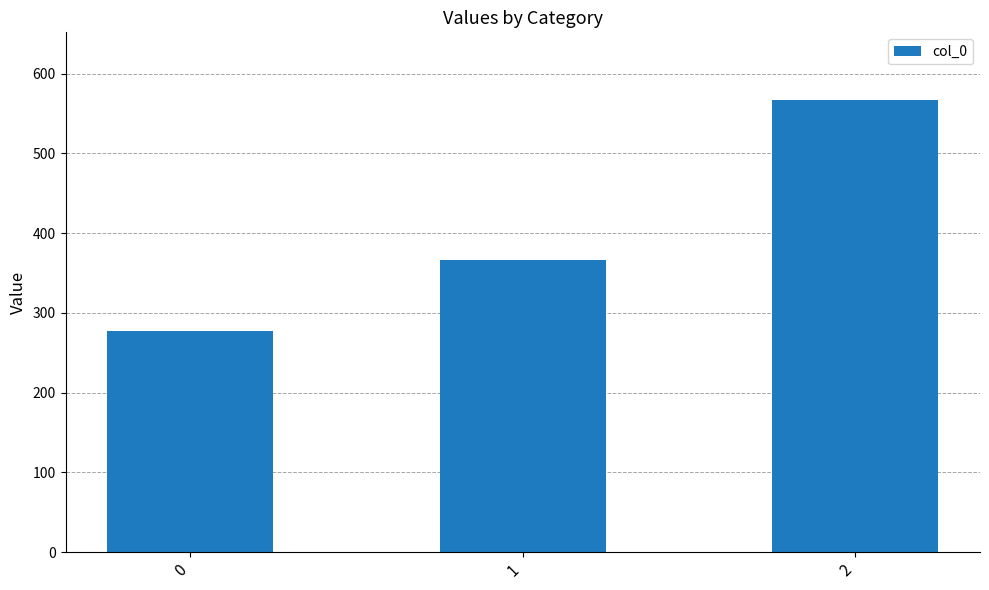

Does the chart contain stacked bars?

No